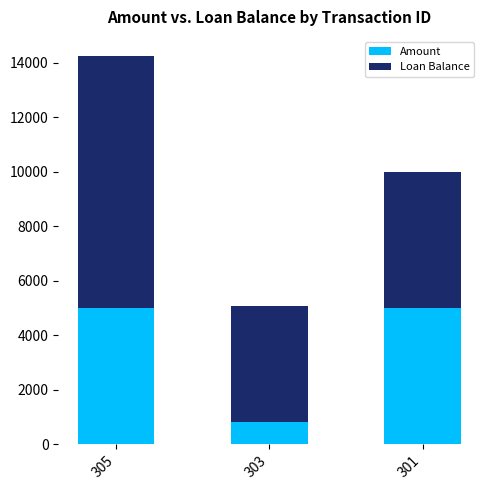

Reading right to left, what are the values for Amount?

301=5000.0	303=820.2	305=5000.0